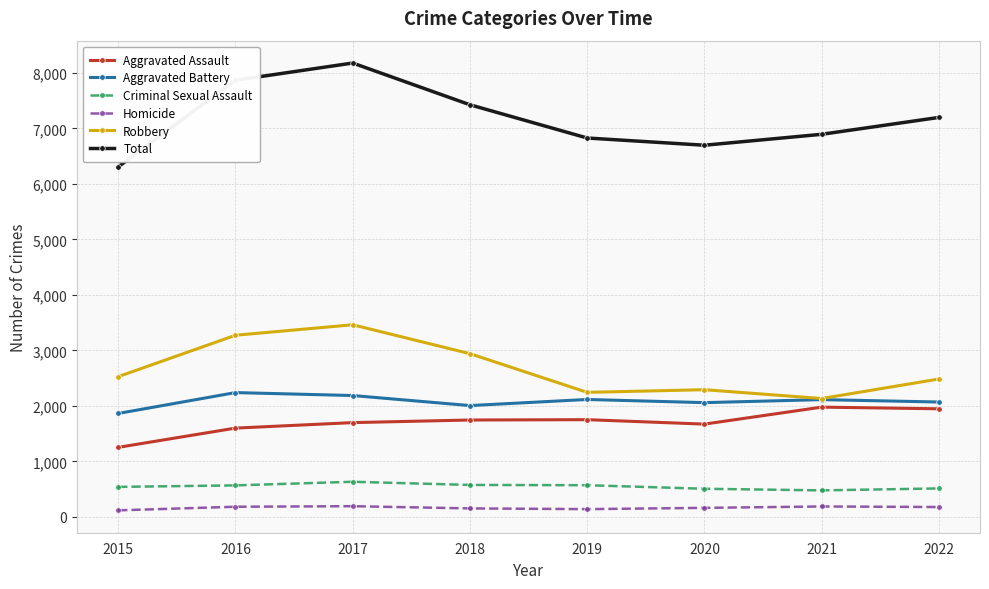

True or false: Homicide and Criminal Sexual Assault intersect in this chart.

False